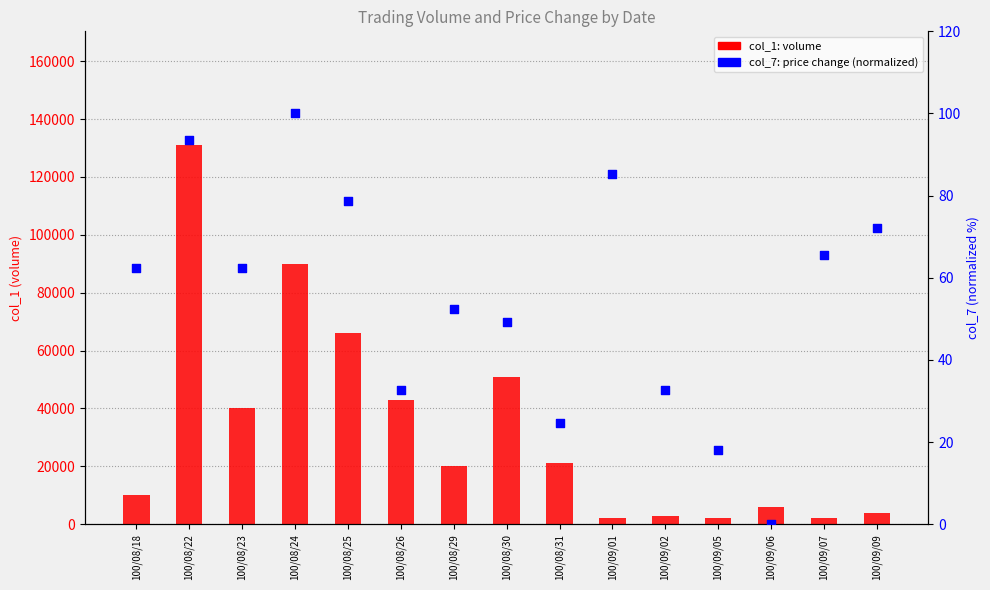

Which series has the largest Y range (max minus min)?

col_1 (volume)